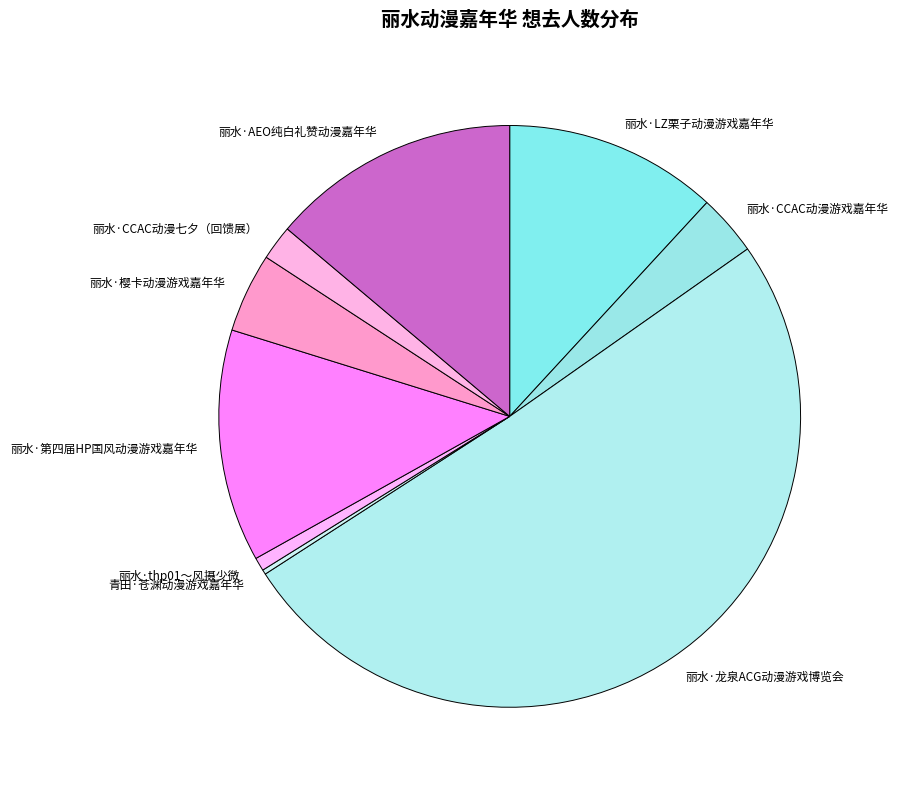

Which slice is the largest?

丽水·龙泉ACG动漫游戏博览会